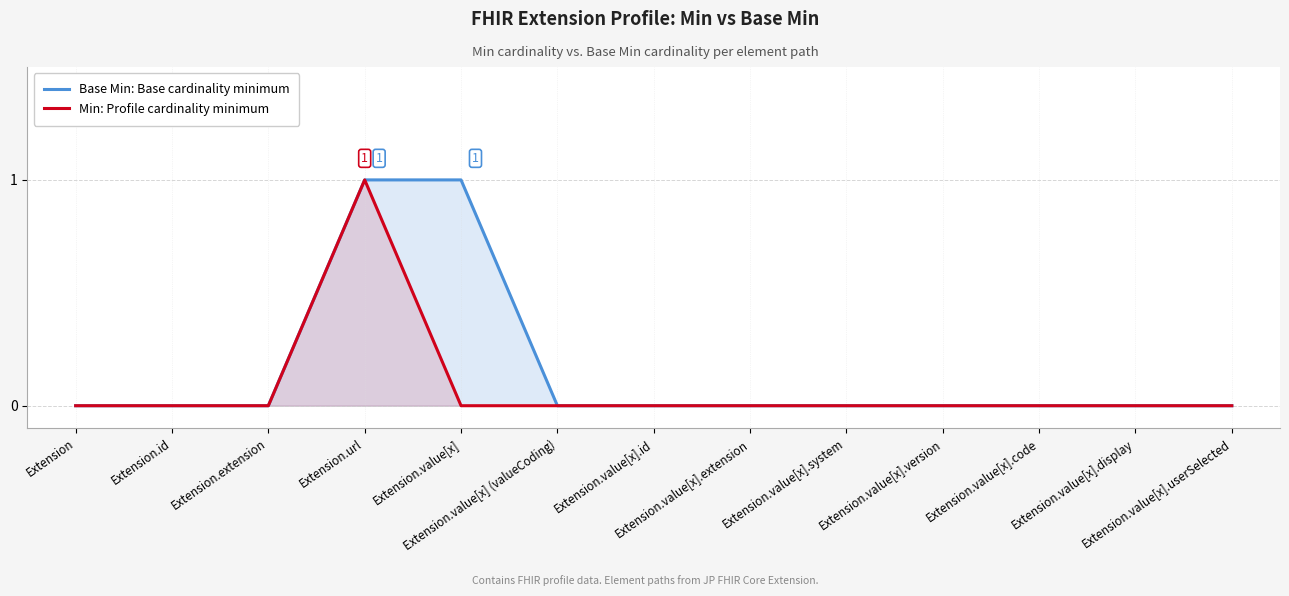

True or false: Base Min: Base cardinality minimum has more than 1 interior local peaks.

False